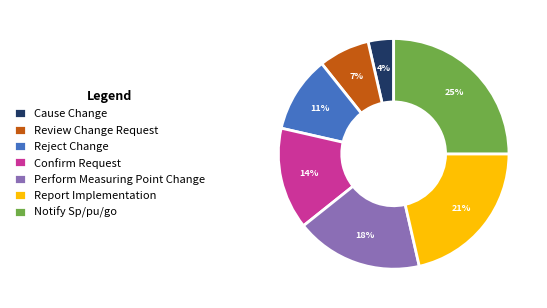

To the nearest percent, what is the combined percentage of Perform Measuring Point Change and Reject Change?

29%